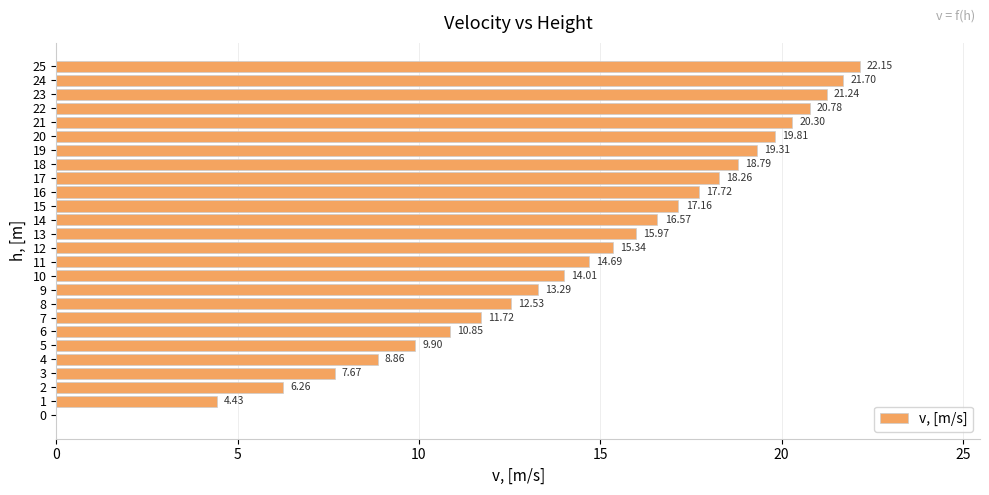

What is the change in value from 13 to 21?

+4.3